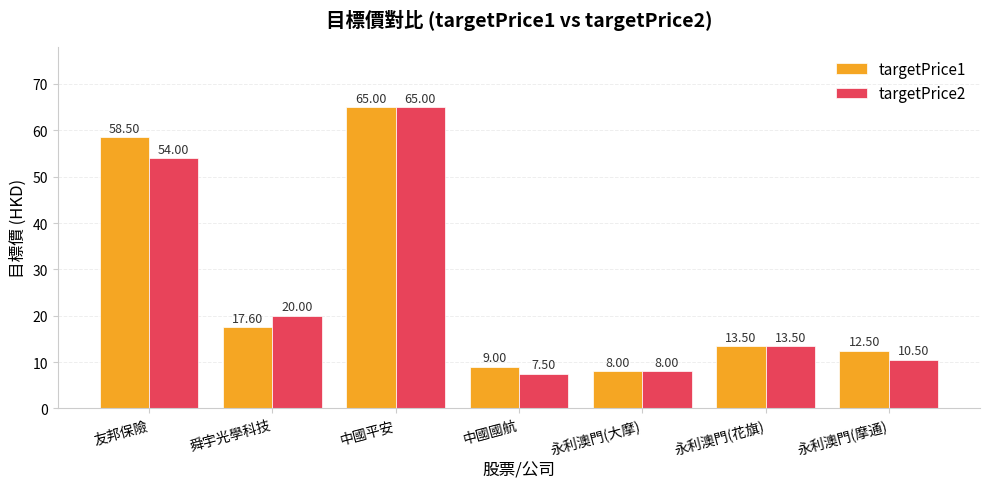

What are all the series names shown in the legend?

targetPrice1, targetPrice2